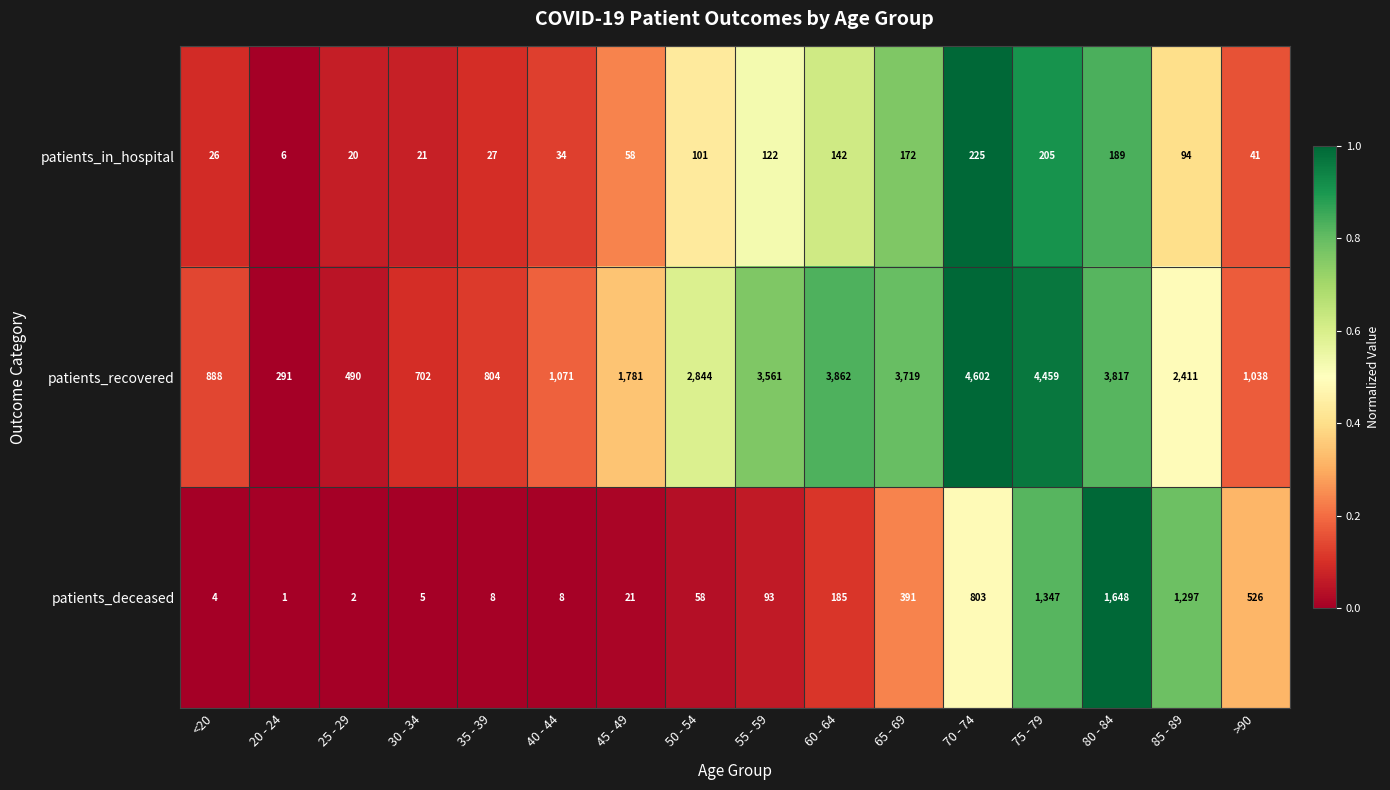

At 70 - 74, list the series in order from largest to smallest.

patients_recovered, patients_deceased, patients_in_hospital